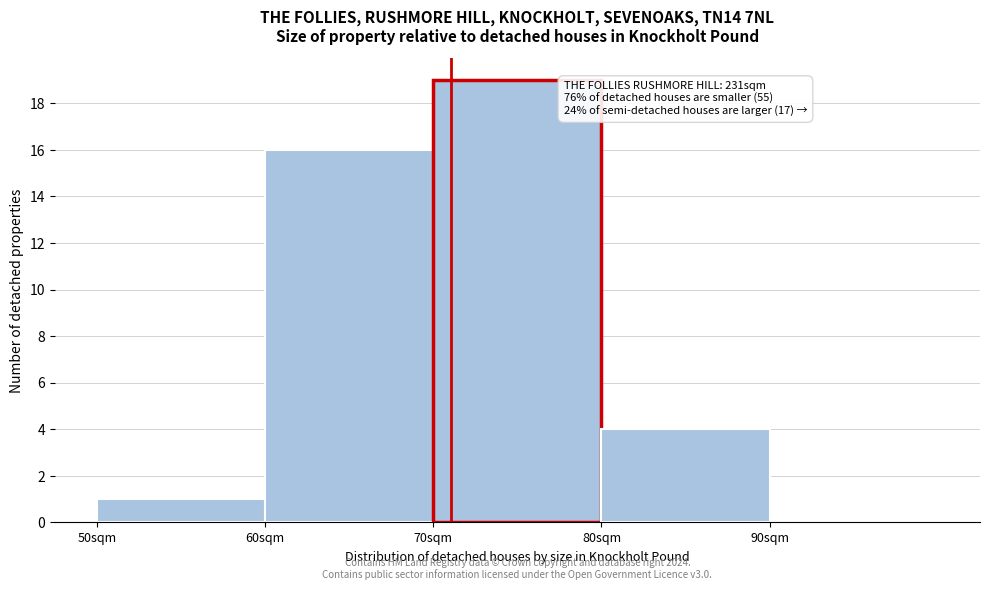

Which range on the x-axis has the tallest bar?

70 to 80